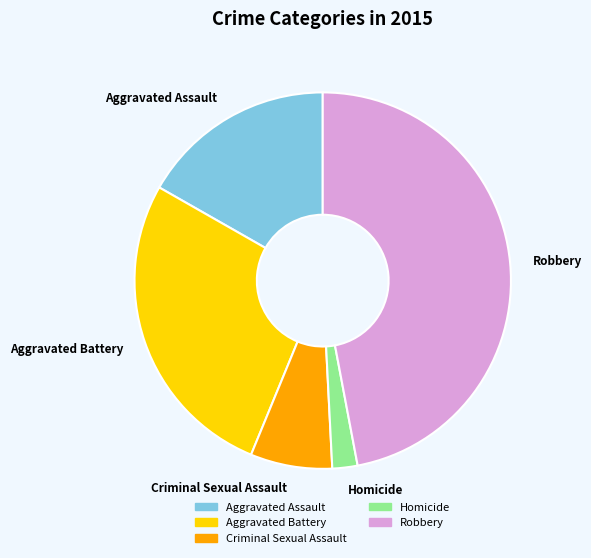

Is there a majority slice in this chart?

No